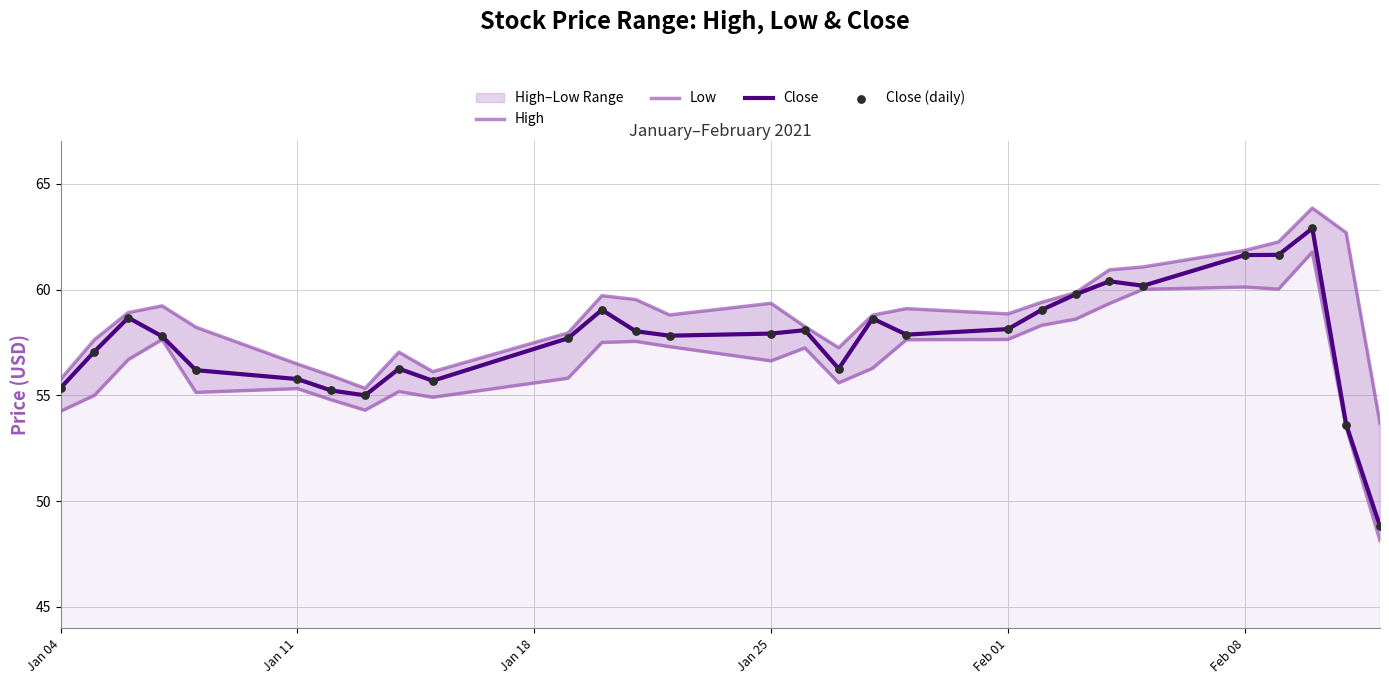

Which series has the widest spread of Y values?

Close